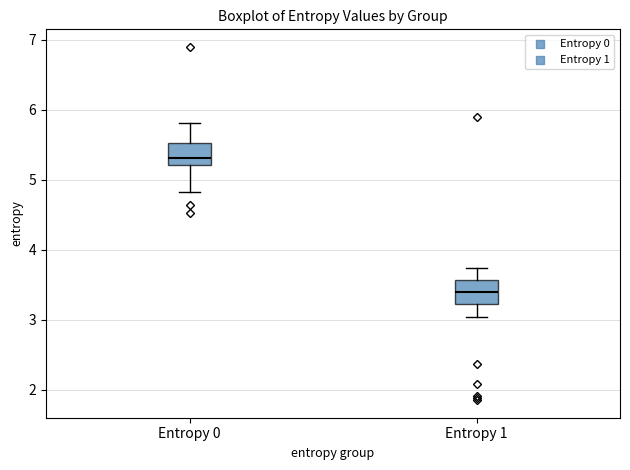

Reading left to right, read every box against the y-axis: the position of its median line, the range the box covers, and the ends of its whiskers. The values are not printed on the chart, so give them approximately, as read against the axis.

Entropy 0: median 5.3, box 5.2 to 5.5, whiskers 4.8 to 5.8
Entropy 1: median 3.4, box 3.2 to 3.6, whiskers 3.0 to 3.7